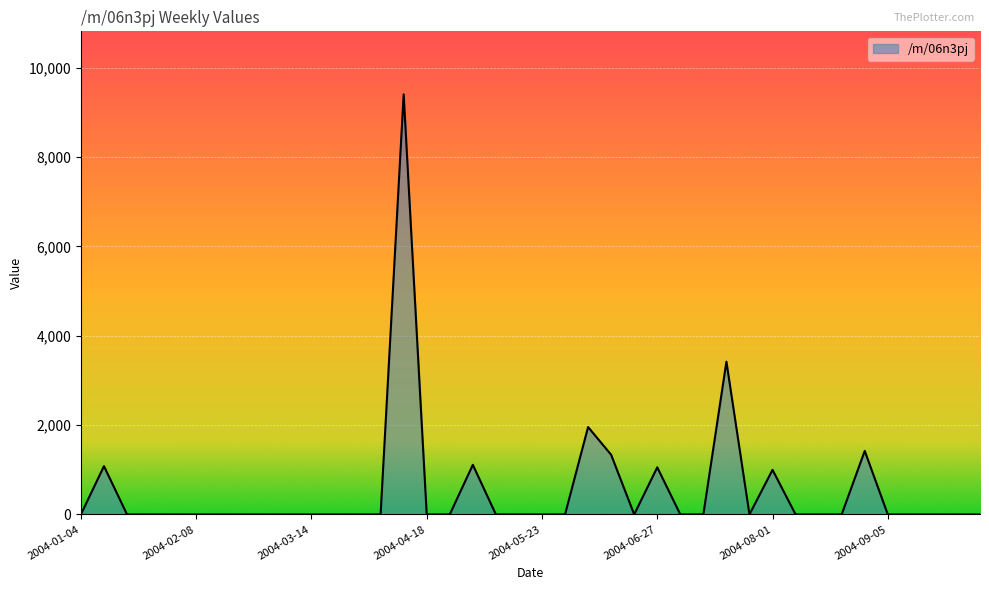

What is the maximum value shown in the chart?

9403.8